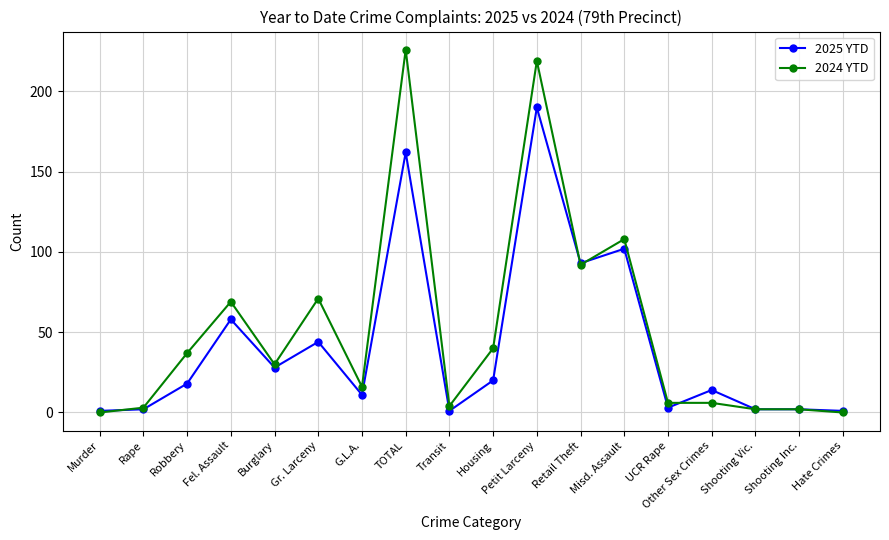

What is the total value across all series at Rape?

5